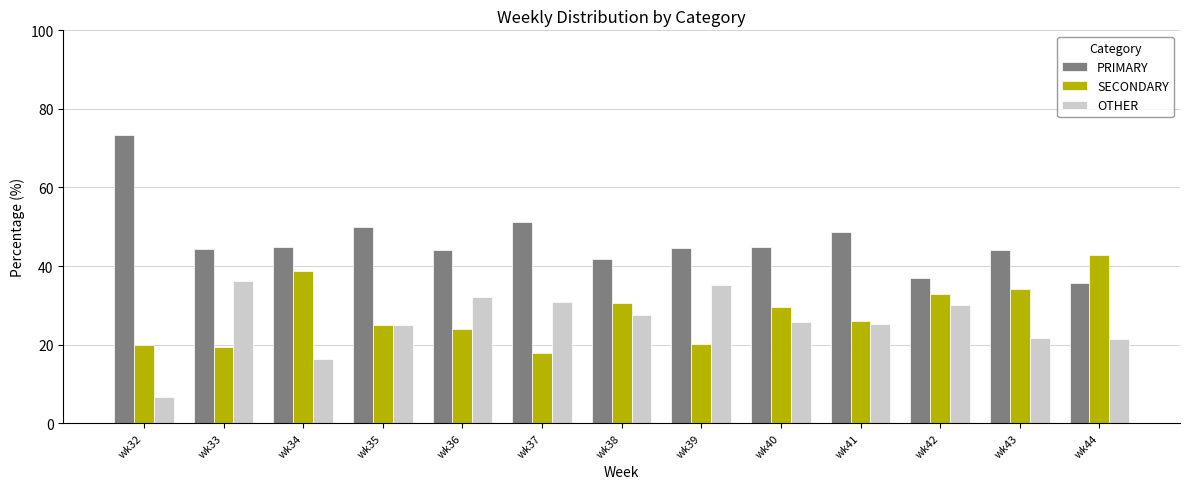

Does the chart contain stacked bars?

No